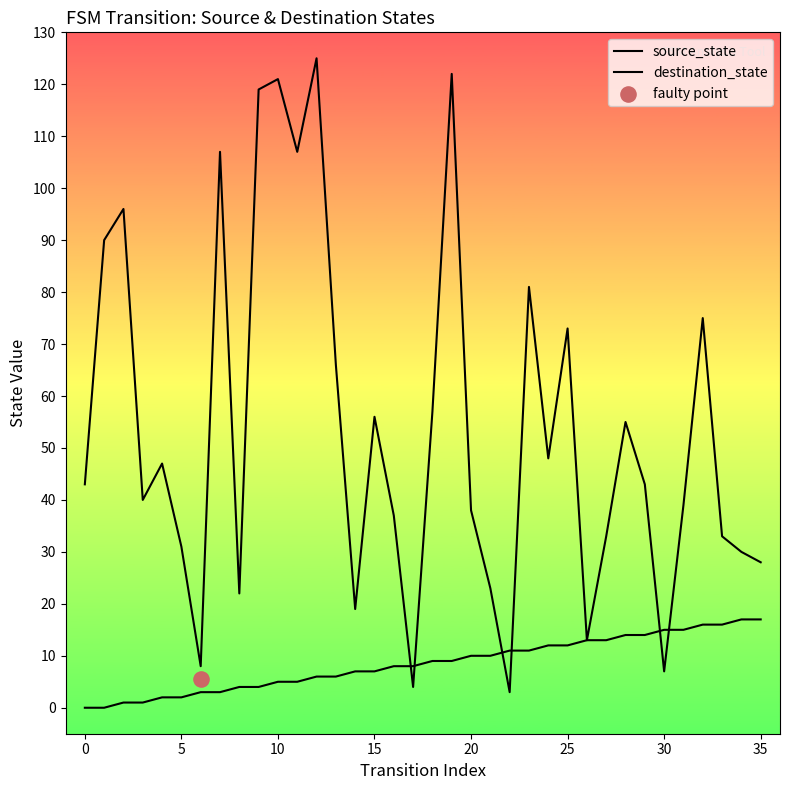

Which series contains the highest Y value?

destination_state